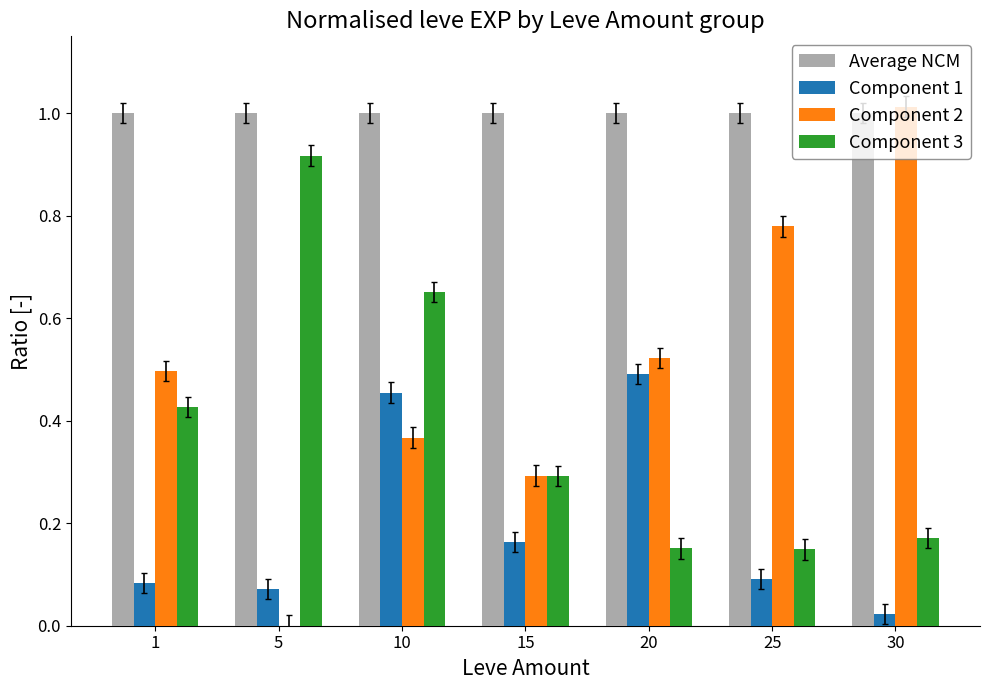

What is the sum of all Component 1 values?

1.4